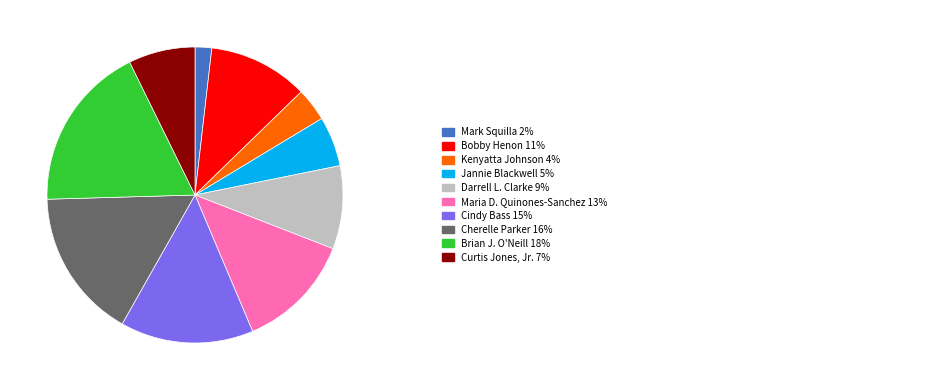

Does any single category account for the majority?

No